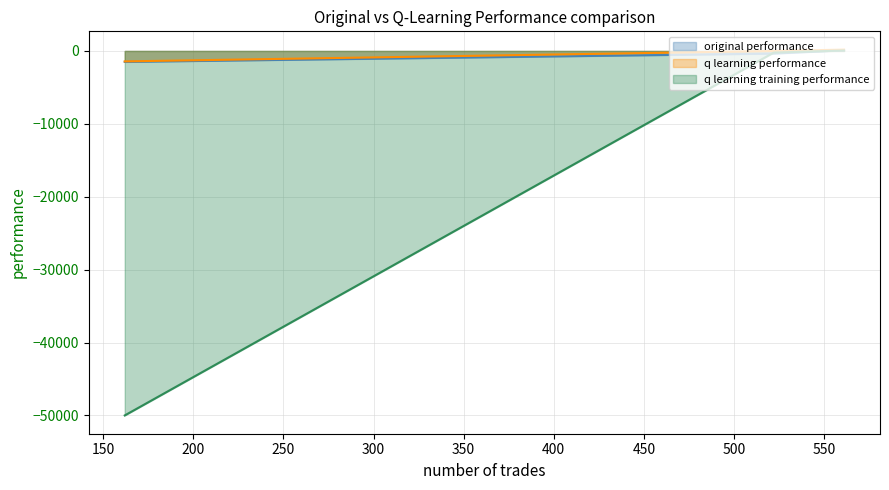

Which series has the largest total across all categories?

q learning performance